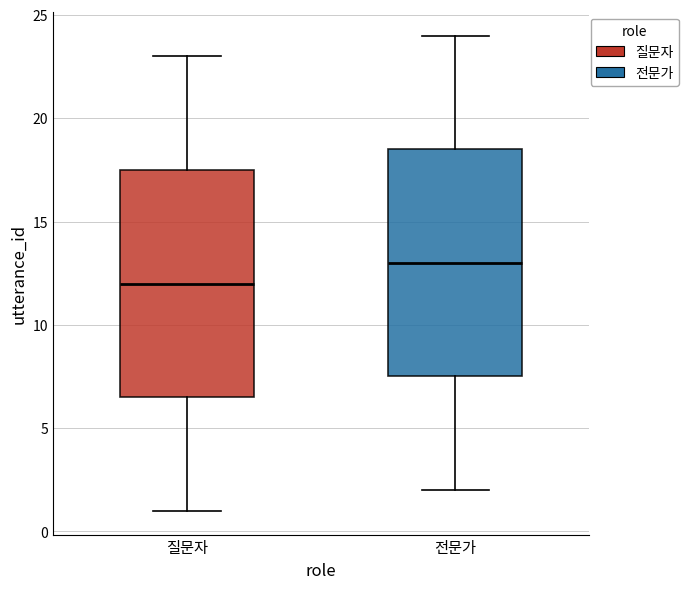

Reading left to right, transcribe this box plot: for each box, give where its median line is, the range the box spans, and where its two whiskers end, as read against the y-axis. The values are not printed on the chart, so give them approximately, as read against the axis.

질문자: median 12.0, box 6.5 to 17.5, whiskers 1.0 to 23.0
전문가: median 13.0, box 7.5 to 18.5, whiskers 2.0 to 24.0